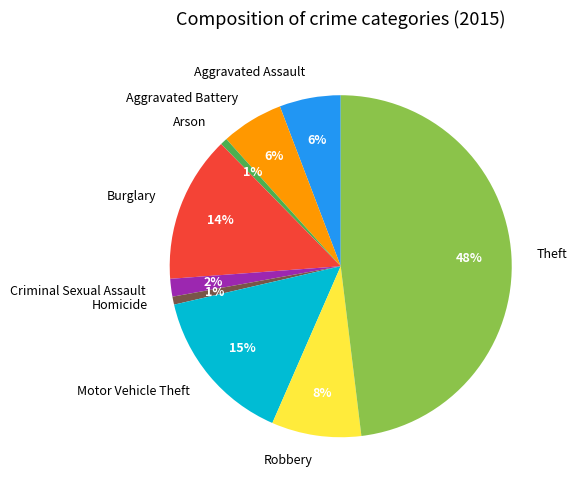

To the nearest percent, what is the average slice percentage?

11%